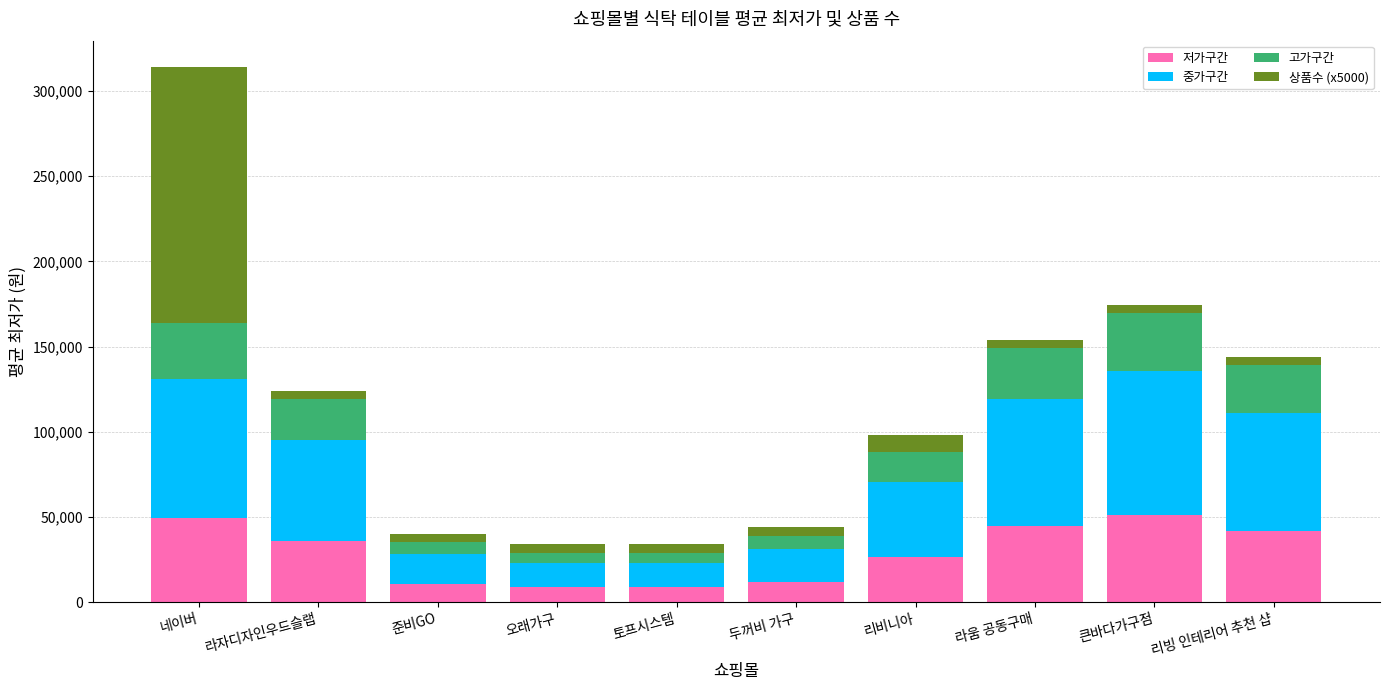

What is the difference between the maximum and second lowest values in the 저가구간 series?

42180.0